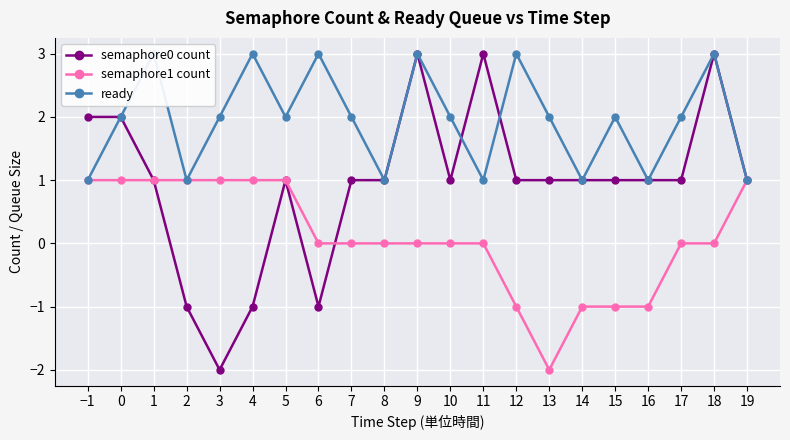

Where does the semaphore1 count series first go above 0?

−1